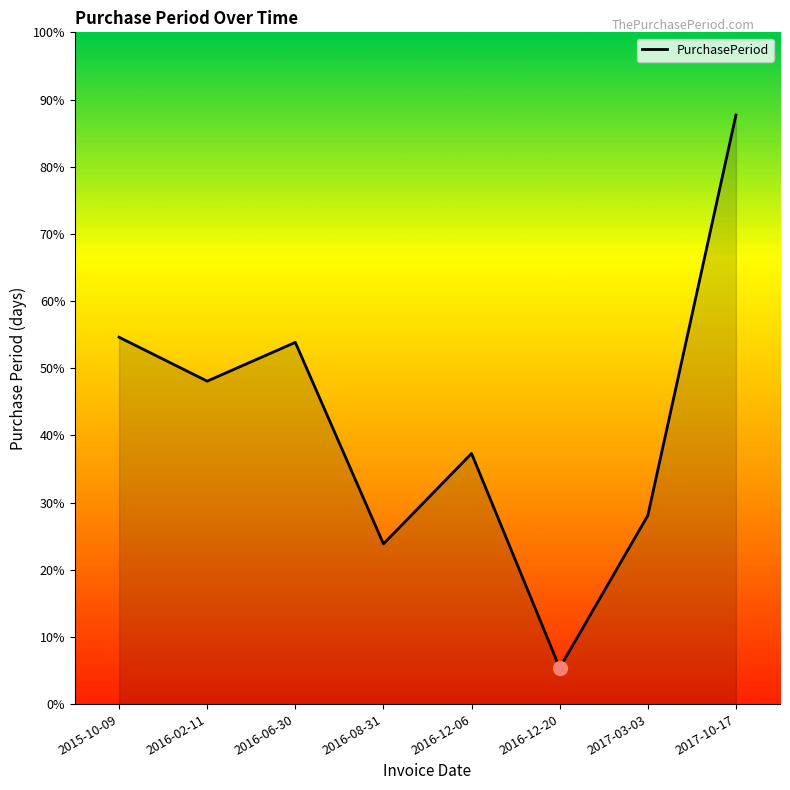

What position from the left is 2016-12-06?

5